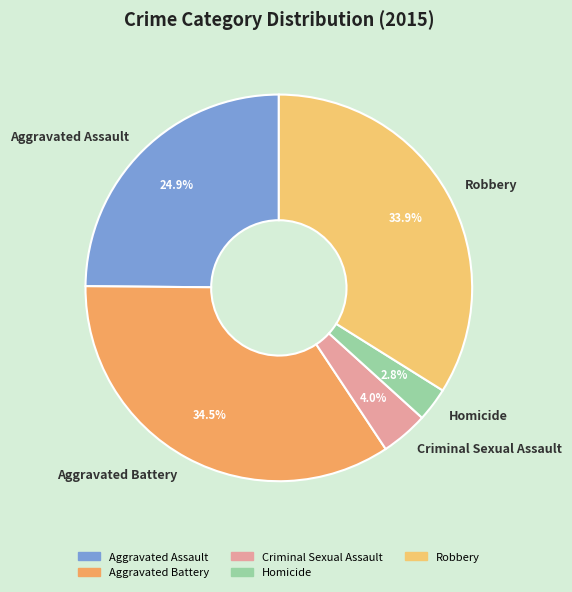

True or false: Aggravated Assault accounts for 25% of the total.

True